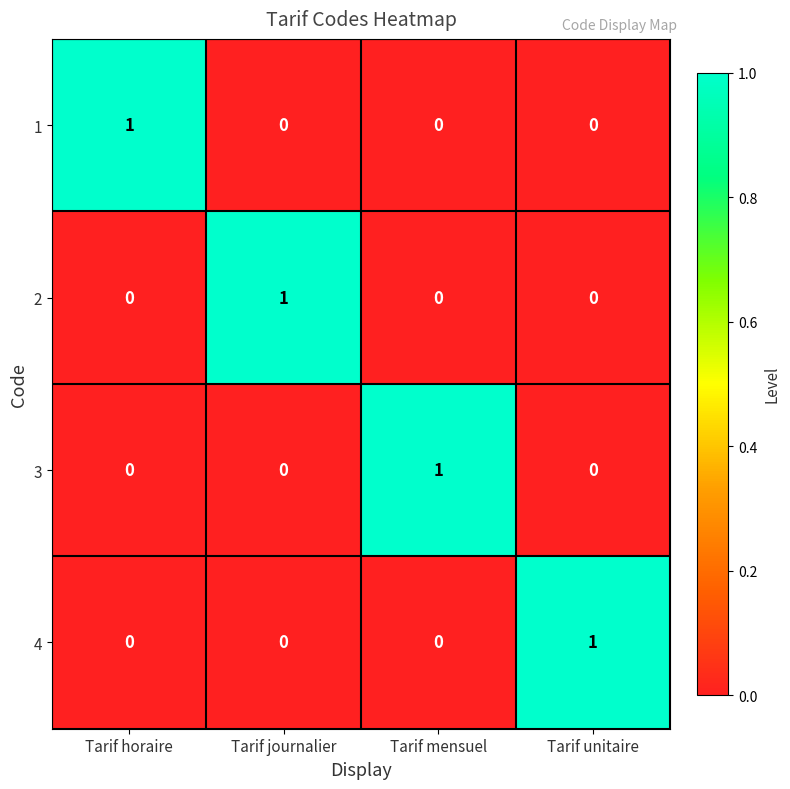

What is the difference between the highest and lowest values at Tarif horaire?

1